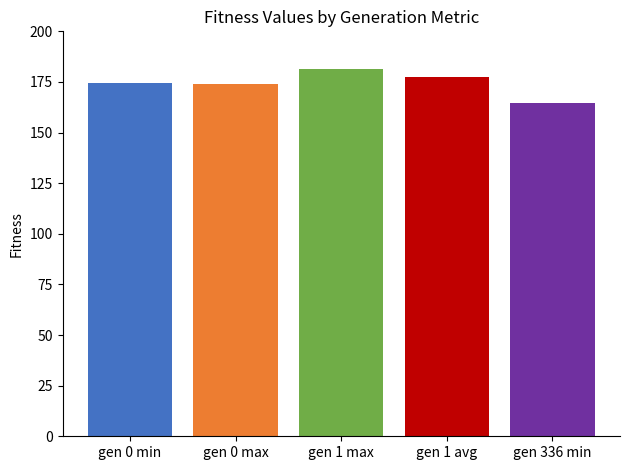

What is the minimum value shown in the chart?

164.5